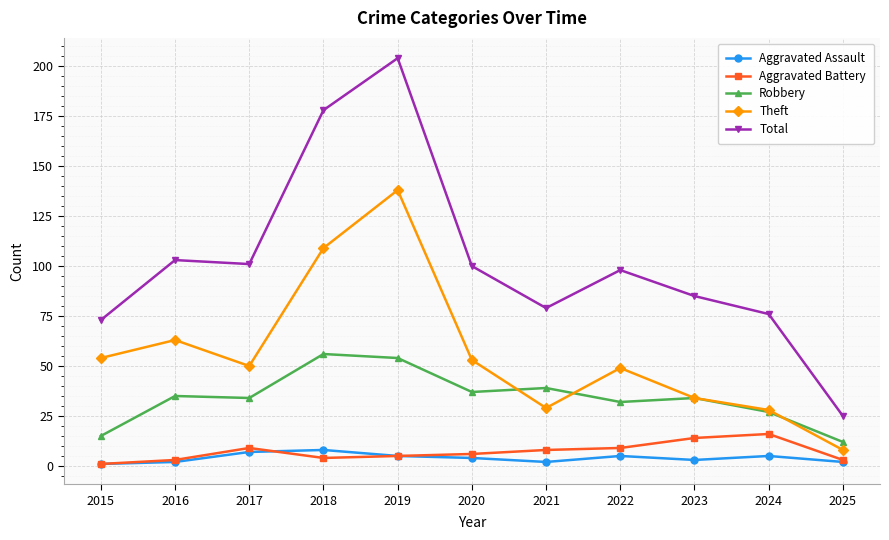

What is the value of the Total point at the 4th from the left?

178